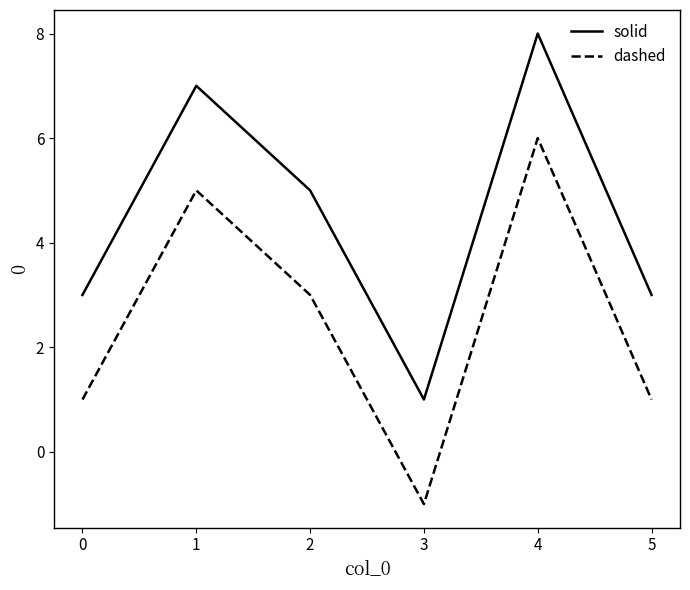

What is the difference between the second highest and minimum values in the dashed series?

6